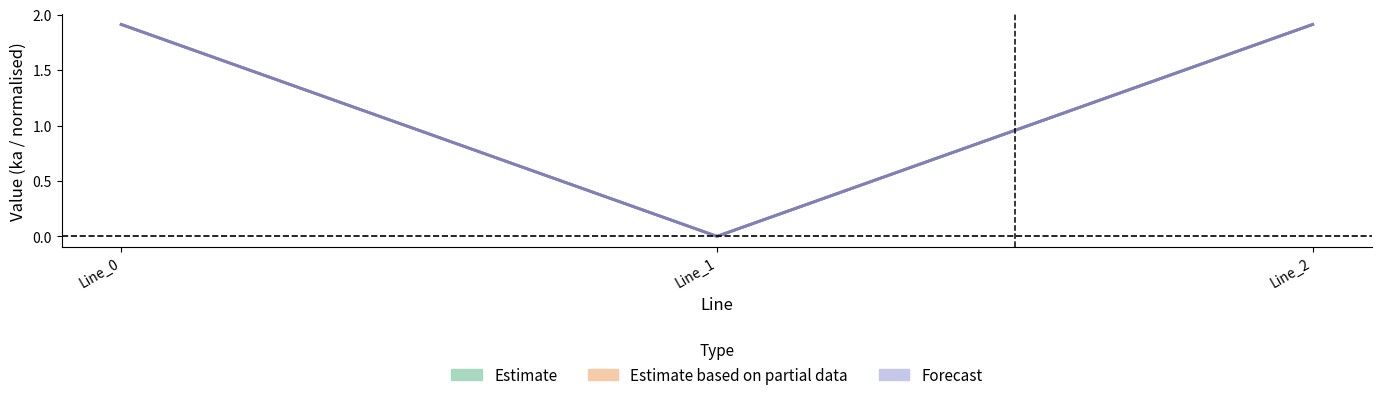

The pf_ikss_b_to_ka series shows 1.0 at Line_1. True or false?

False